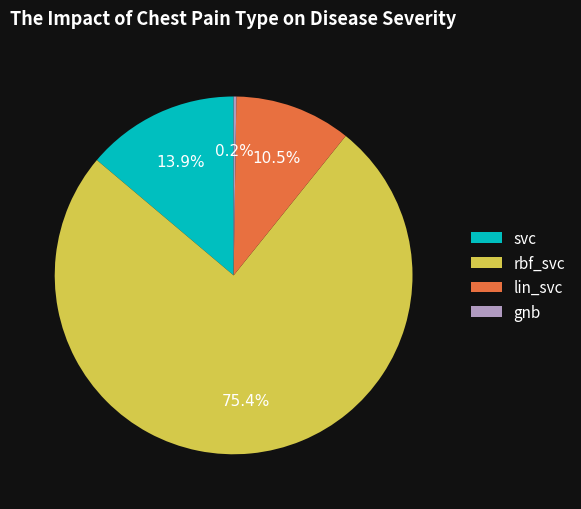

Combined, what portion of the pie is lin_svc and rbf_svc?

85.9%